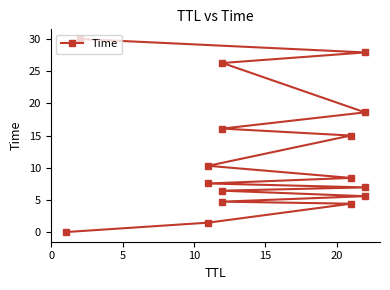

How many distinct data groups are displayed?

1